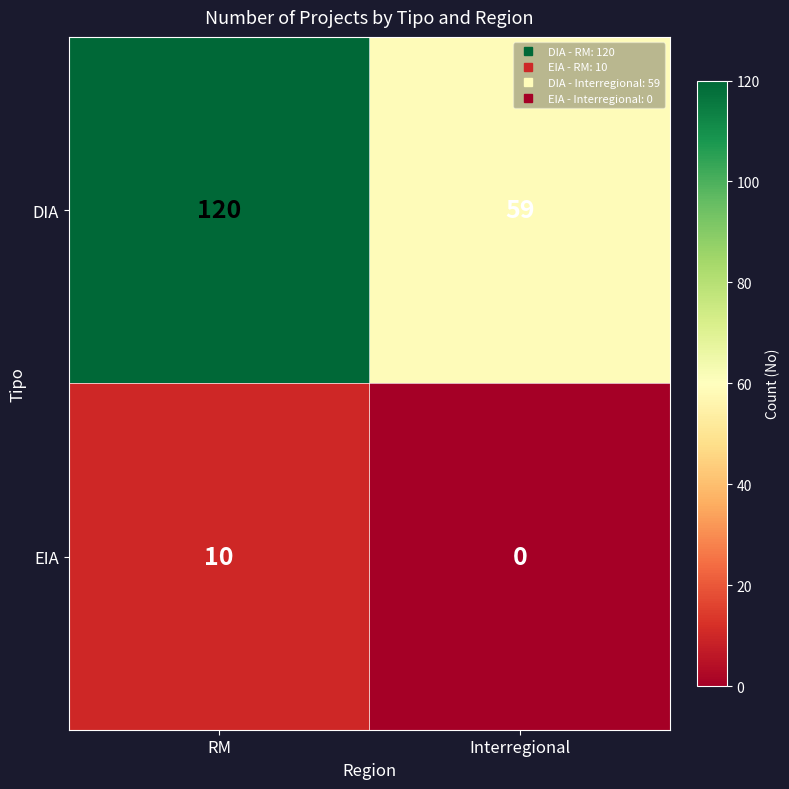

Where is DIA nearest to the value 89?

Interregional